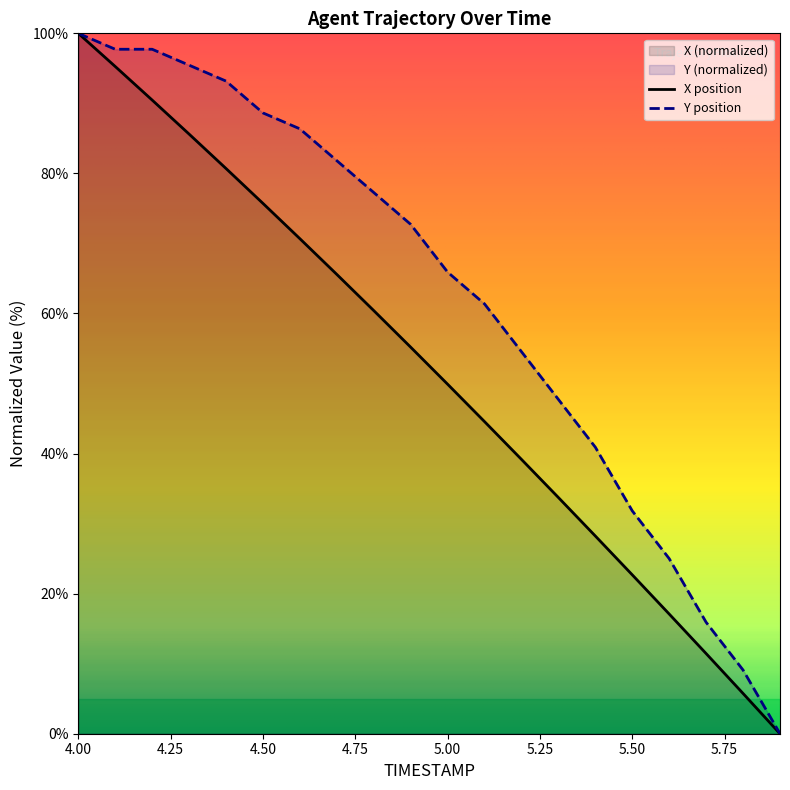

What is the average value of the X series?

51.6